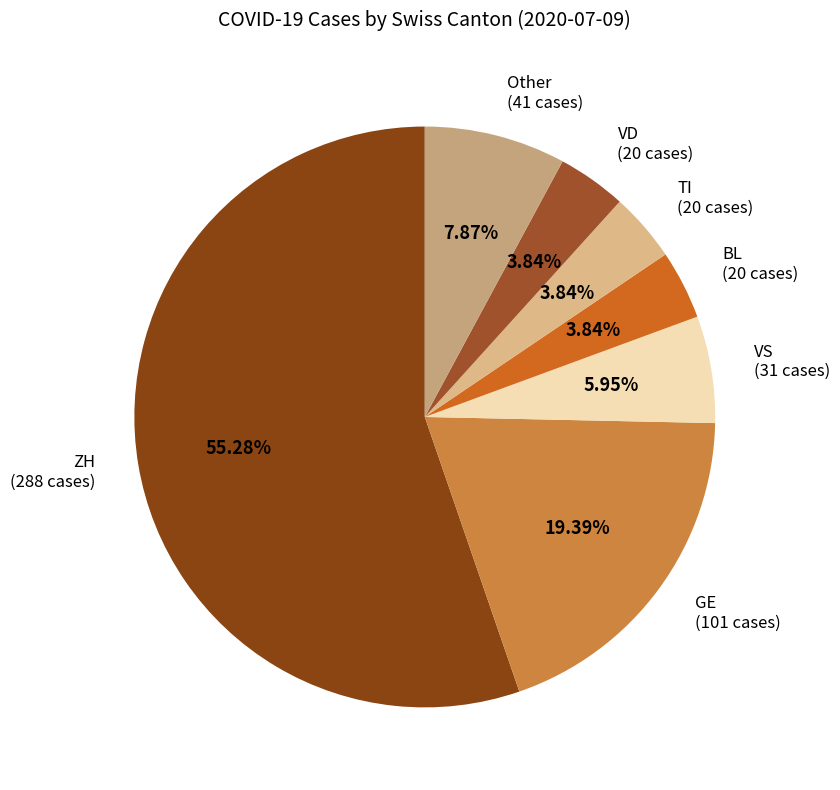

Is Other the majority of the pie?

No